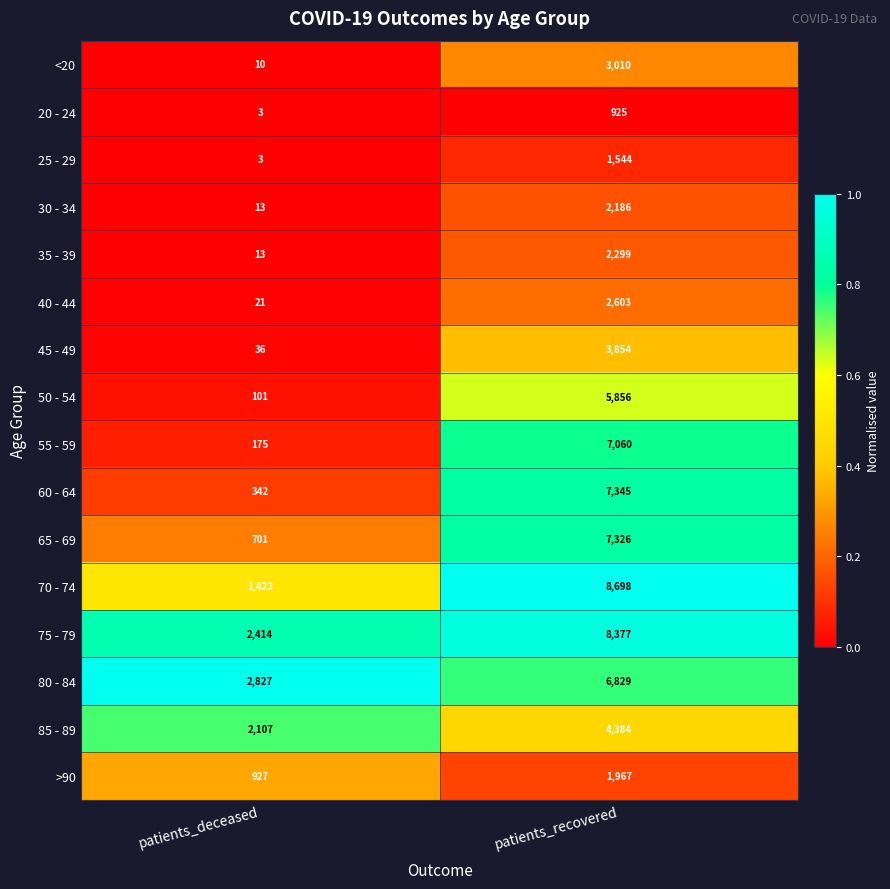

The value of 35 - 39 at patients_recovered is 2299. True or false?

True